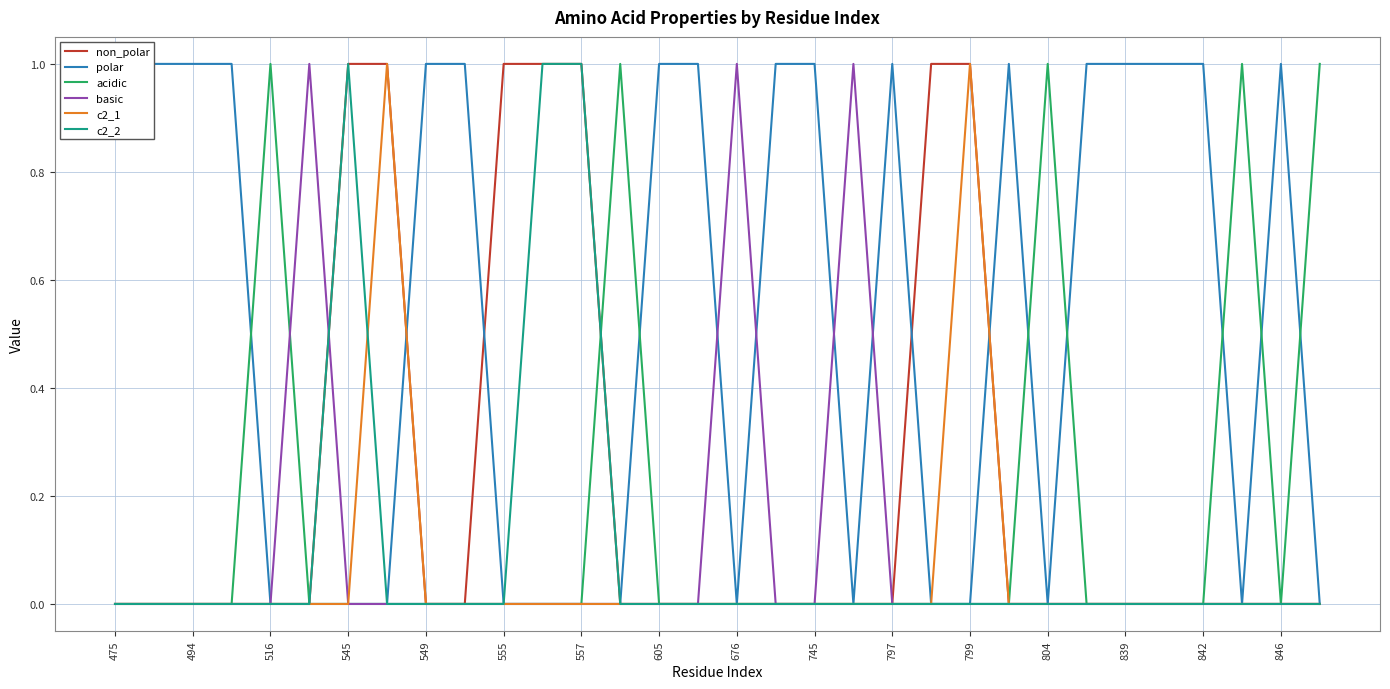

Is it true that non_polar equals 0 at 25?

True